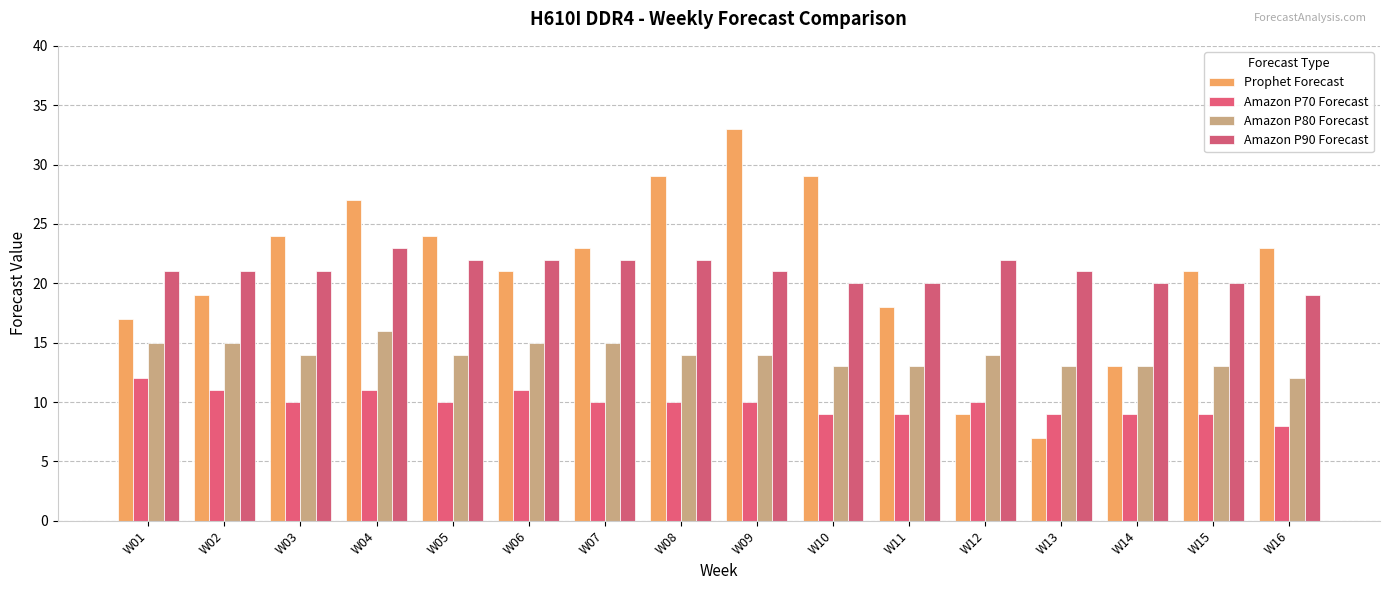

Reading right to left, transcribe all the data shown in this chart.

Prophet Forecast: 23	21	13	7	9	18	29	33	29	23	21	24	27	24	19	17
Amazon P70 Forecast: 8	9	9	9	10	9	9	10	10	10	11	10	11	10	11	12
Amazon P80 Forecast: 12	13	13	13	14	13	13	14	14	15	15	14	16	14	15	15
Amazon P90 Forecast: 19	20	20	21	22	20	20	21	22	22	22	22	23	21	21	21